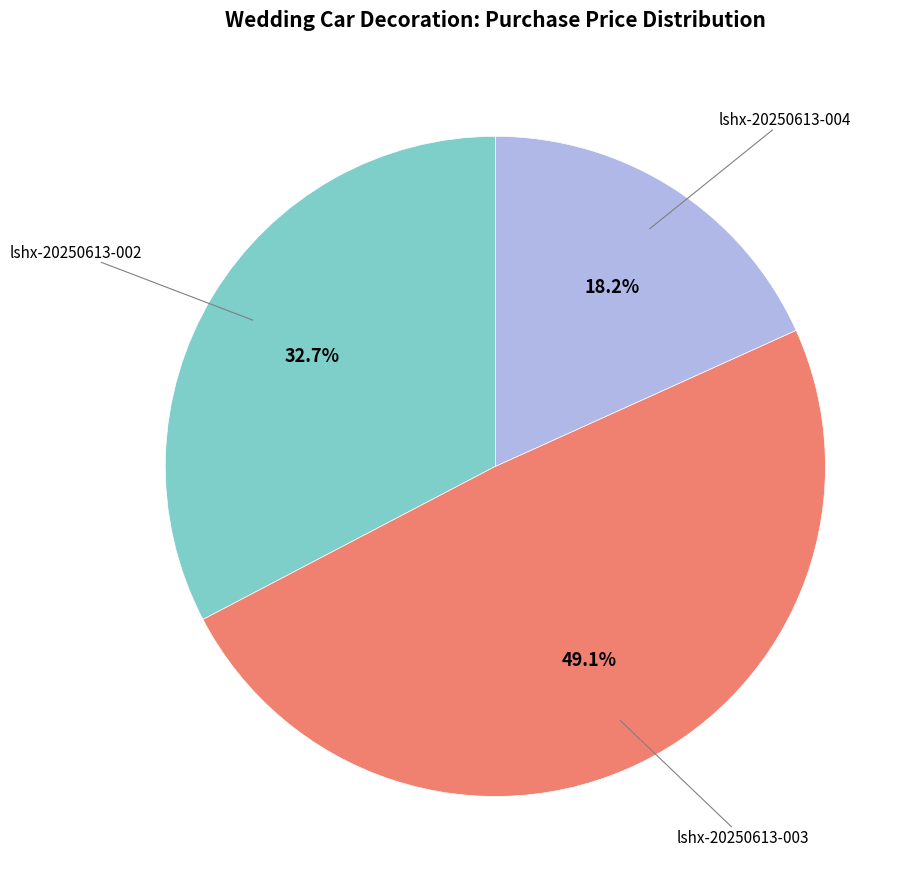

Is there any slice that represents more than half of the pie?

No